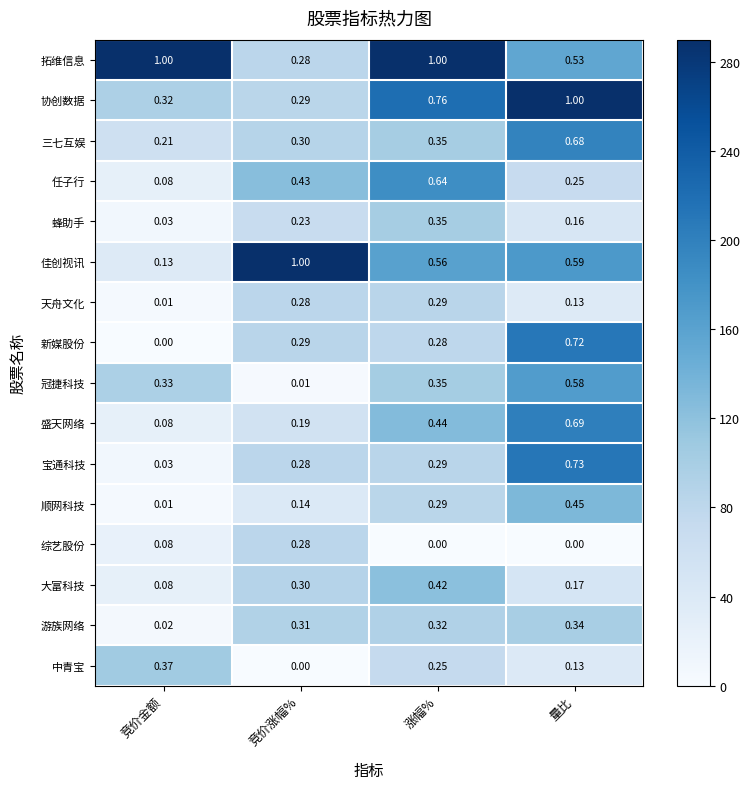

Which series has the largest total across all categories?

拓维信息